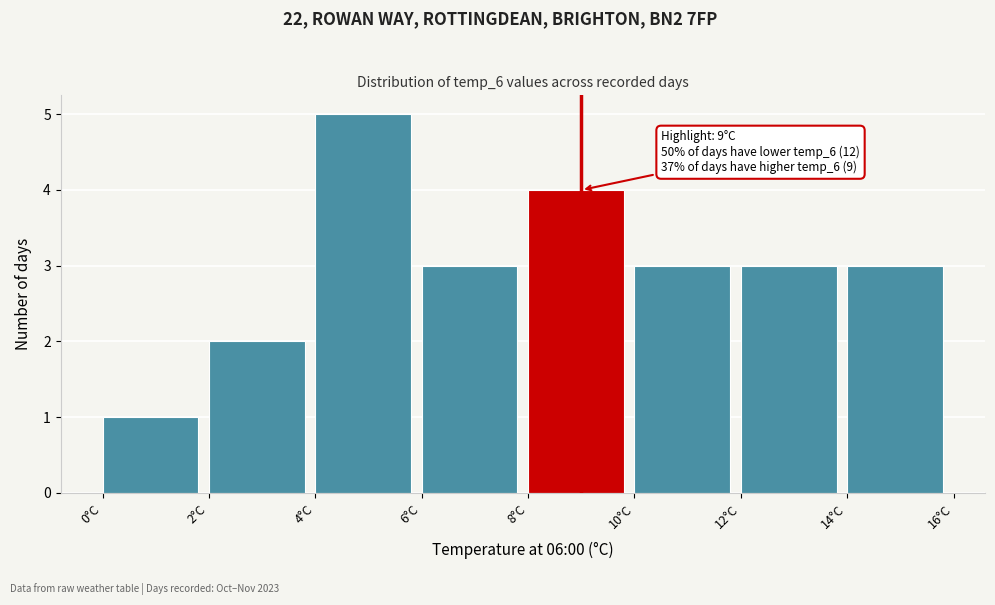

Over which range of the x-axis is the bar tallest?

4 to 6